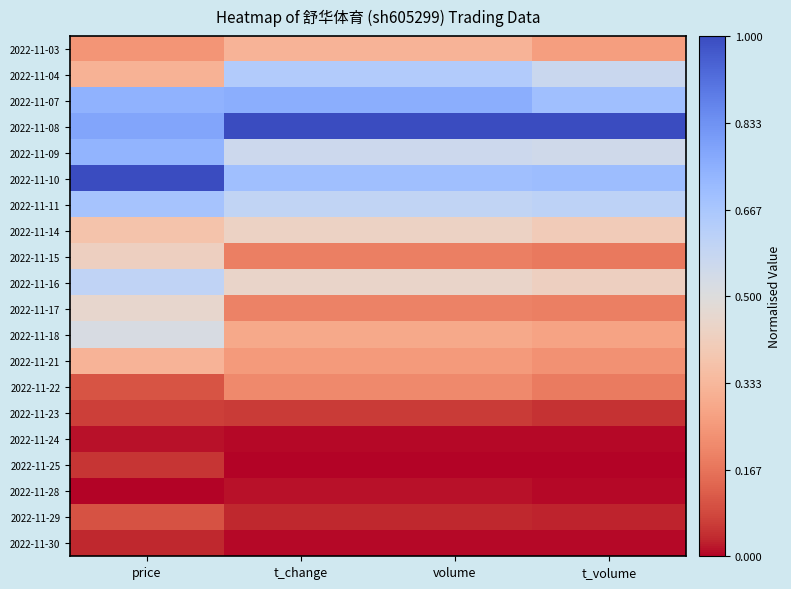

At how many categories does at least one series exceed 0?

4